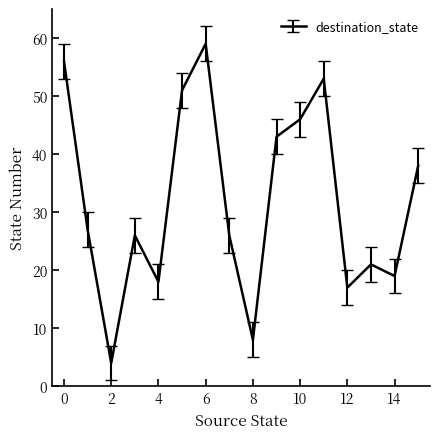

Is this an area chart (filled region under the line)?

No